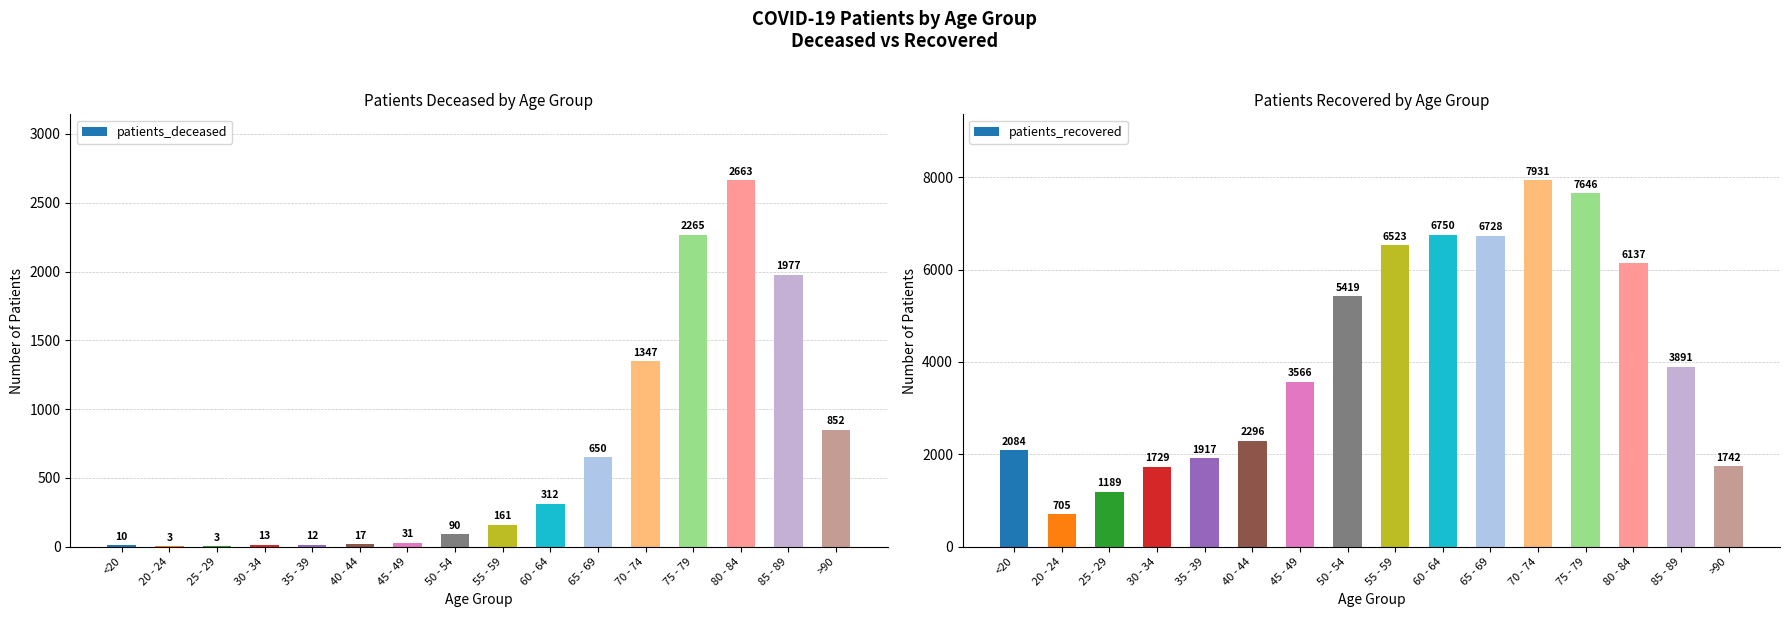

How many values in the patients_recovered series are below 3891?

8